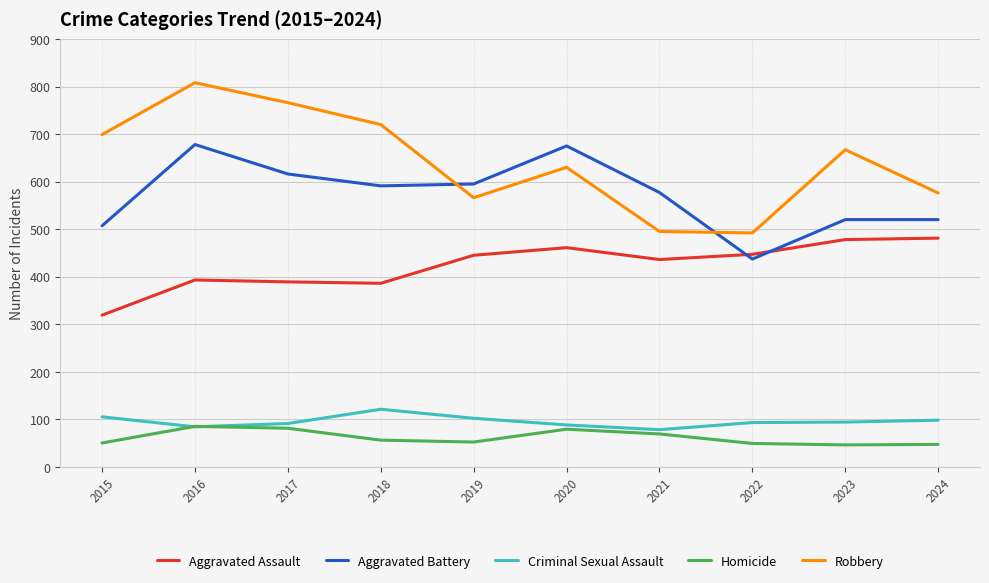

Does the chart have visible grid lines?

Yes